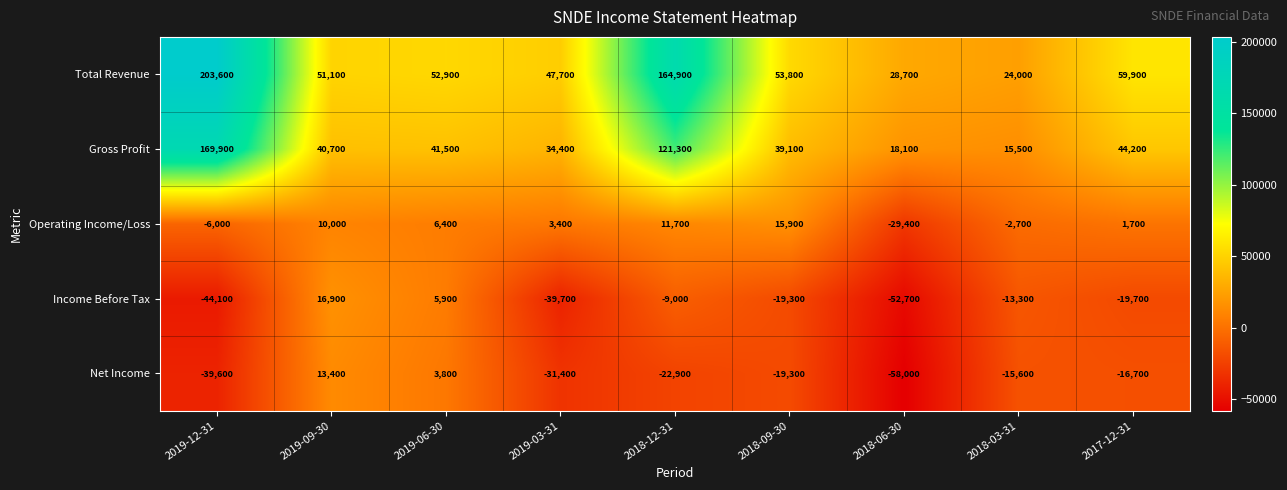

How many series are shown in this chart?

5